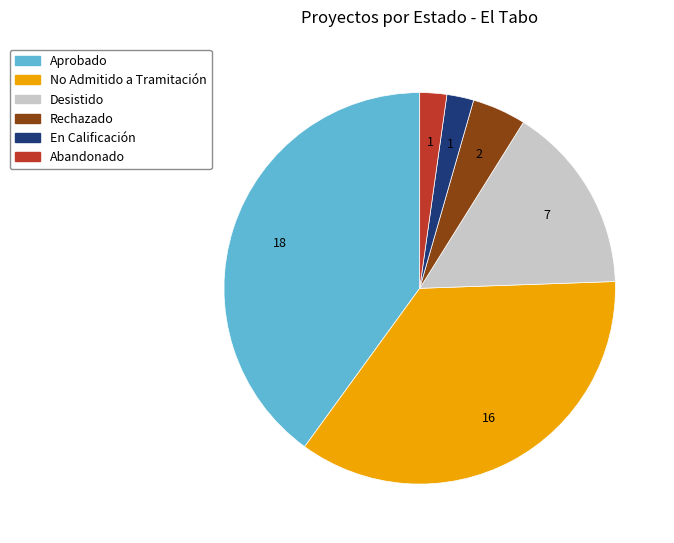

What is the largest slice in the pie chart?

Aprobado